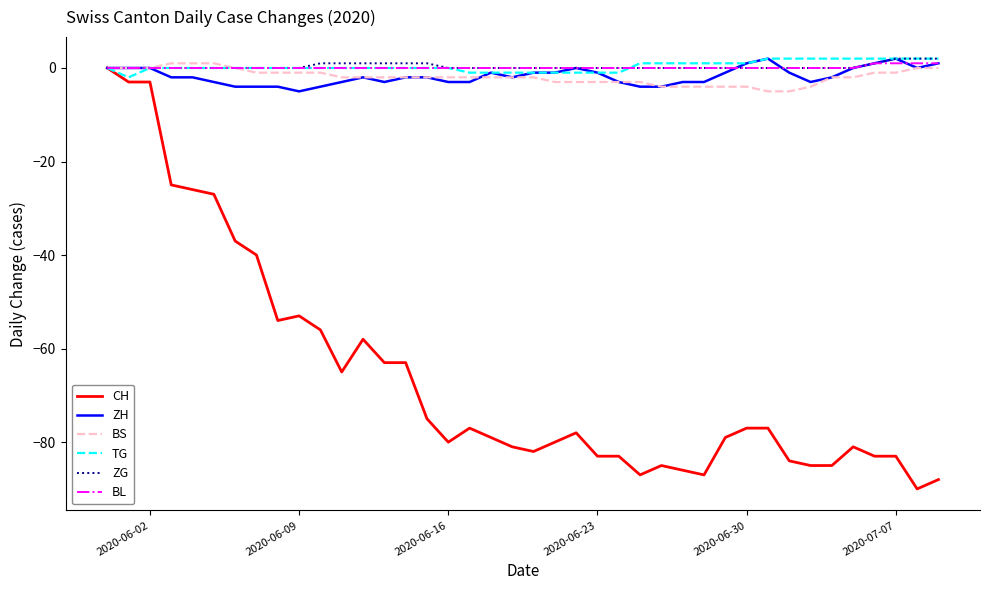

What is the minimum value shown in the chart?

-90